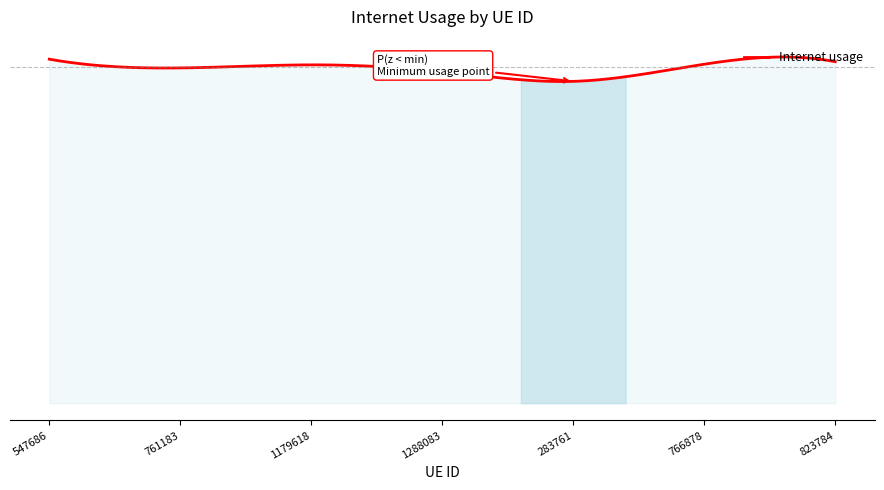

Rank the categories by value from highest to lowest.

547686, 823784, 766878, 1179618, 761183, 1288083, 283761